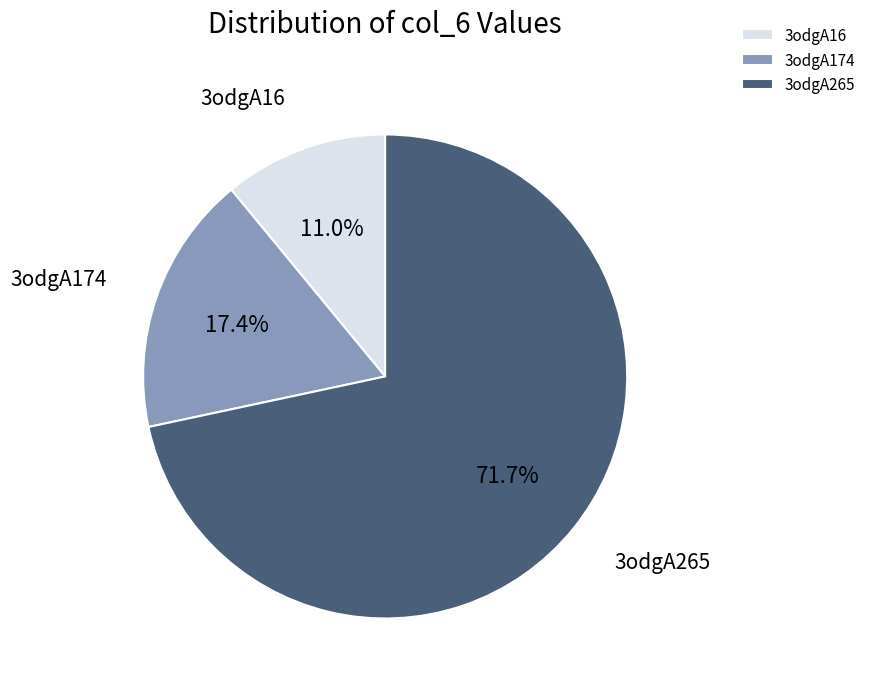

True or false: 3odgA265 accounts for 62% of the total.

False